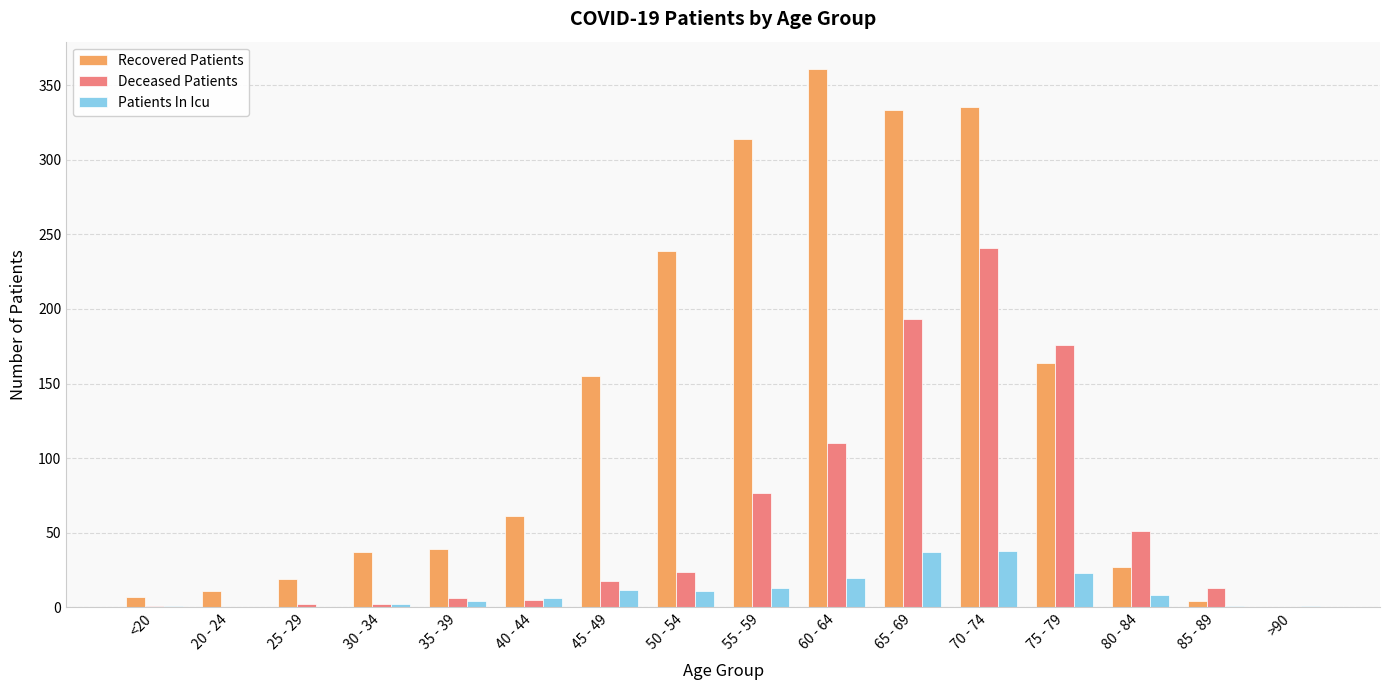

Are the bars grouped side by side (vs. stacked)?

Yes